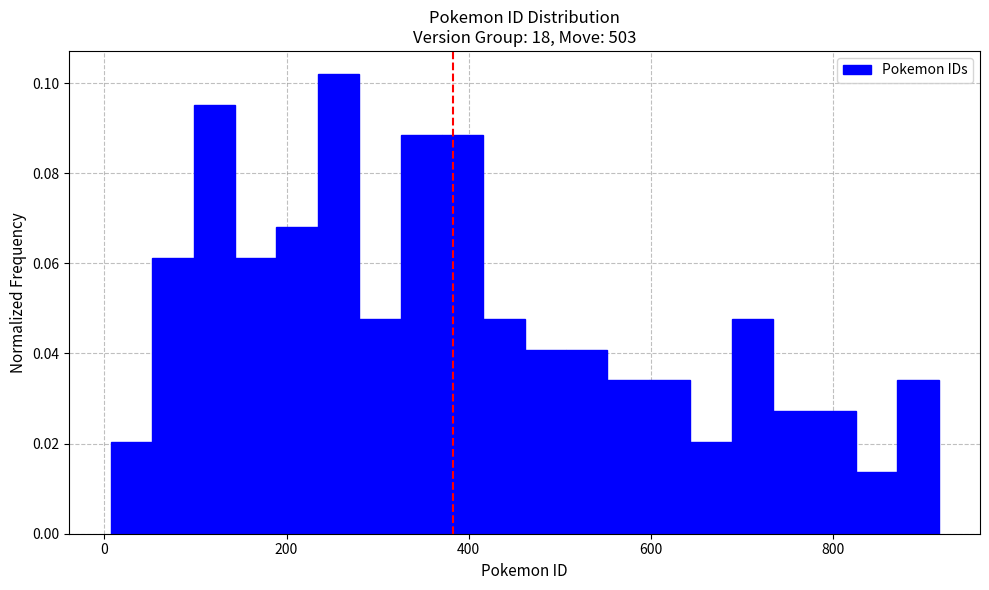

Around what value on the x-axis is the tallest bar? Give the approximate position of its centre, as read against the axis.

260